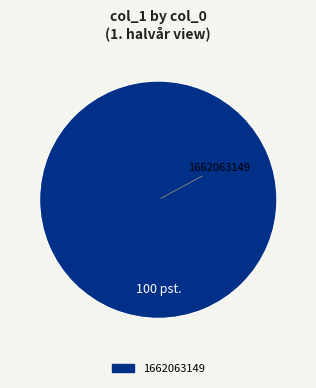

Is there a majority slice in this chart?

Yes